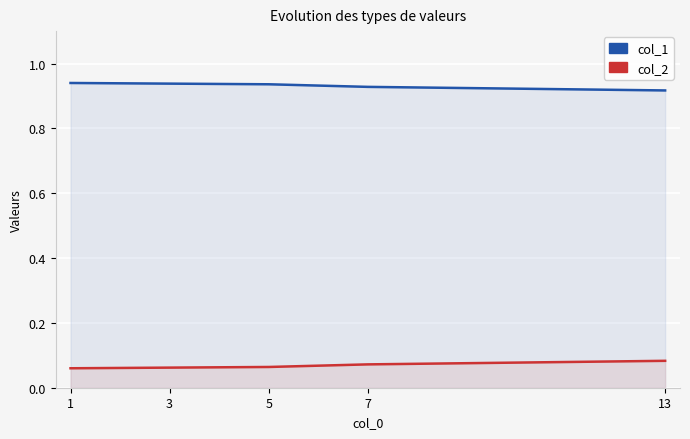

True or false: col_2 and col_1 cross at least once.

False